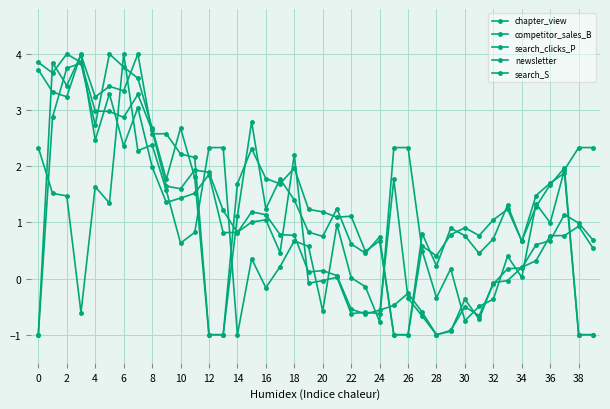

What is the label of the 28th point from the left?

27